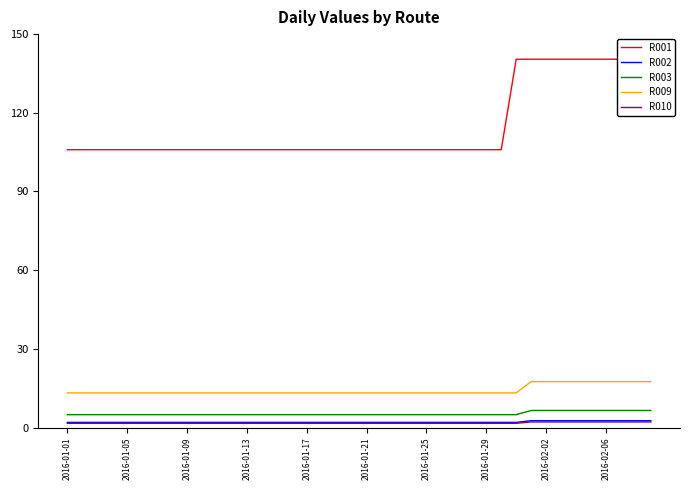

Is it true that R002 equals 2.0 at 29?

True